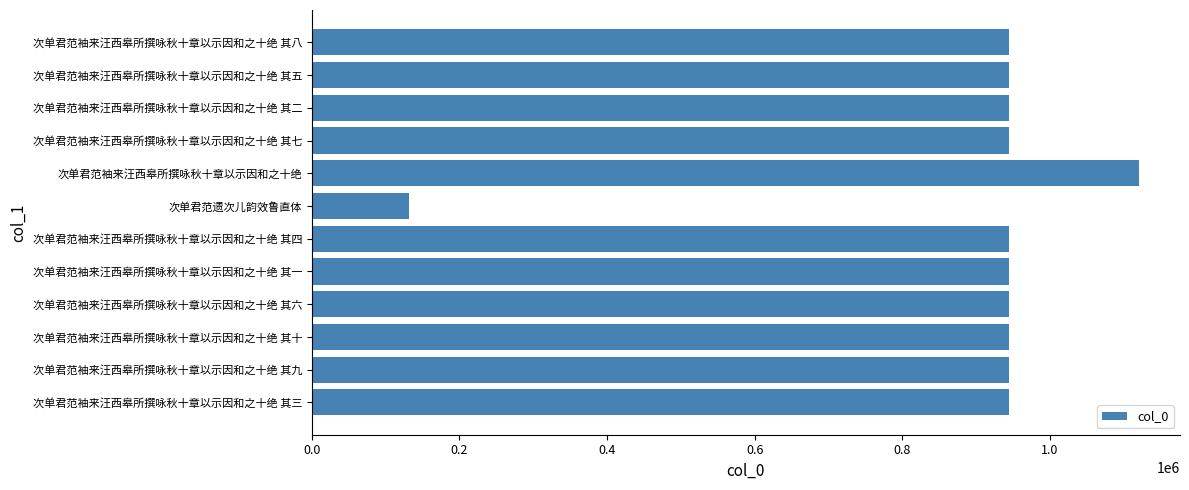

The value at 次单君范袖来汪西皋所撰咏秋十章以示因和之十绝 其二 is 1500062. True or false?

False